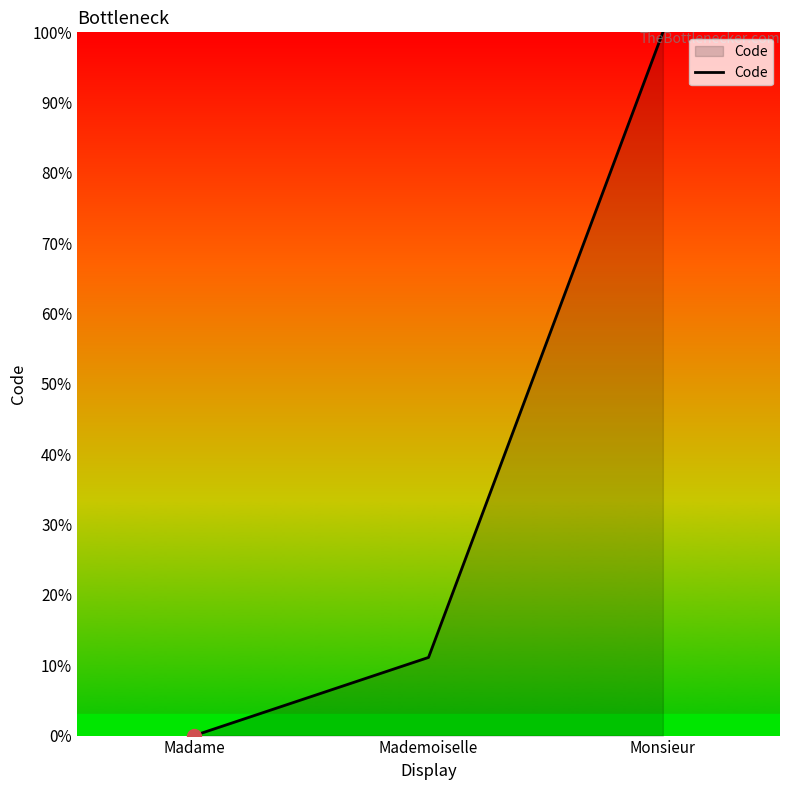

How many lines are shown in the chart?

1